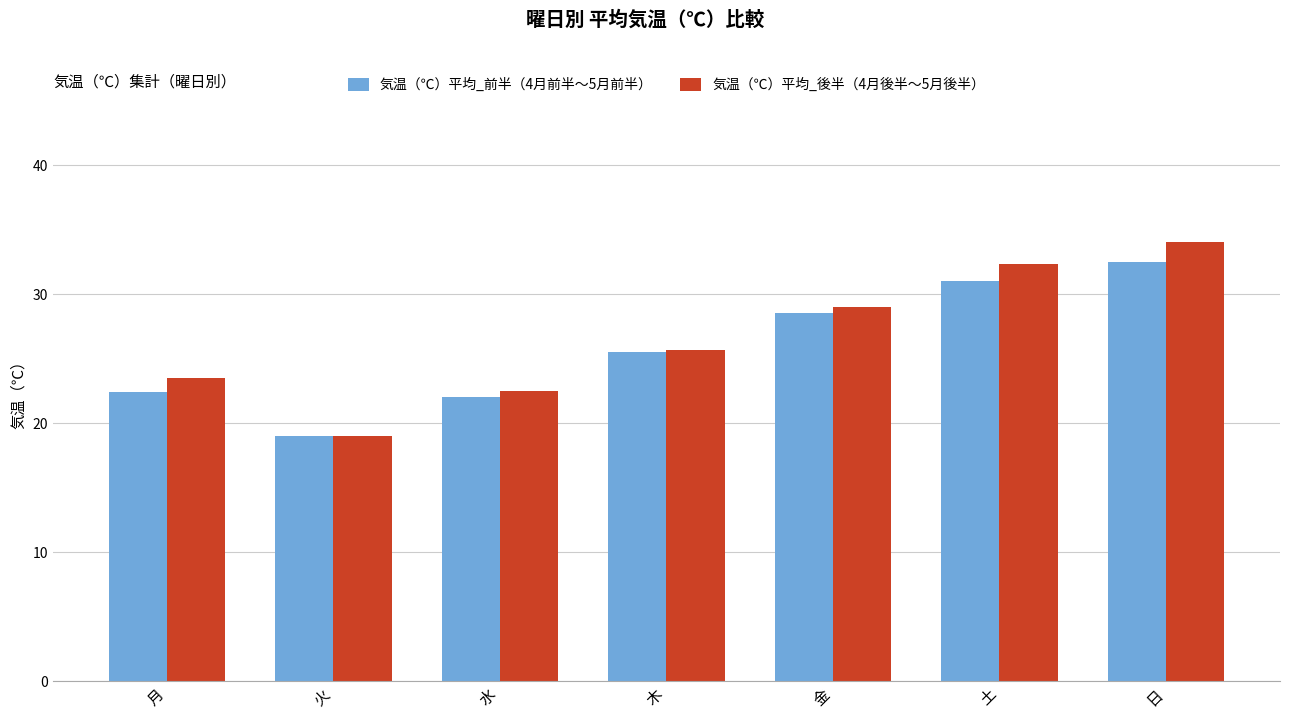

At which label does 気温（℃）平均_後半（4月後半〜5月後半） first exceed 25?

木